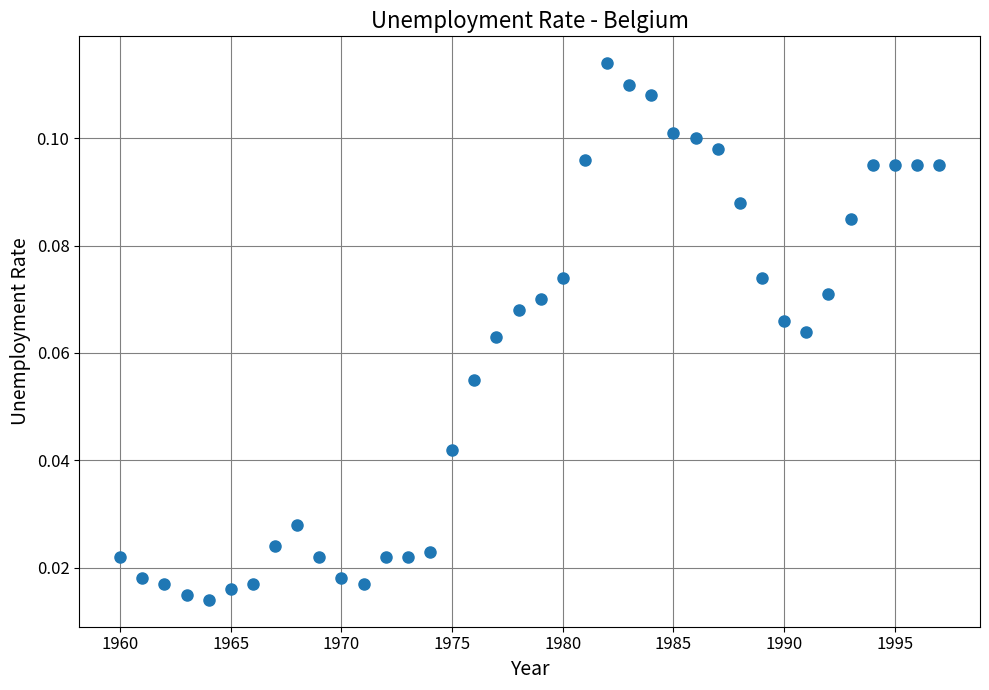

What is the range of X values (max minus min)?

37.0